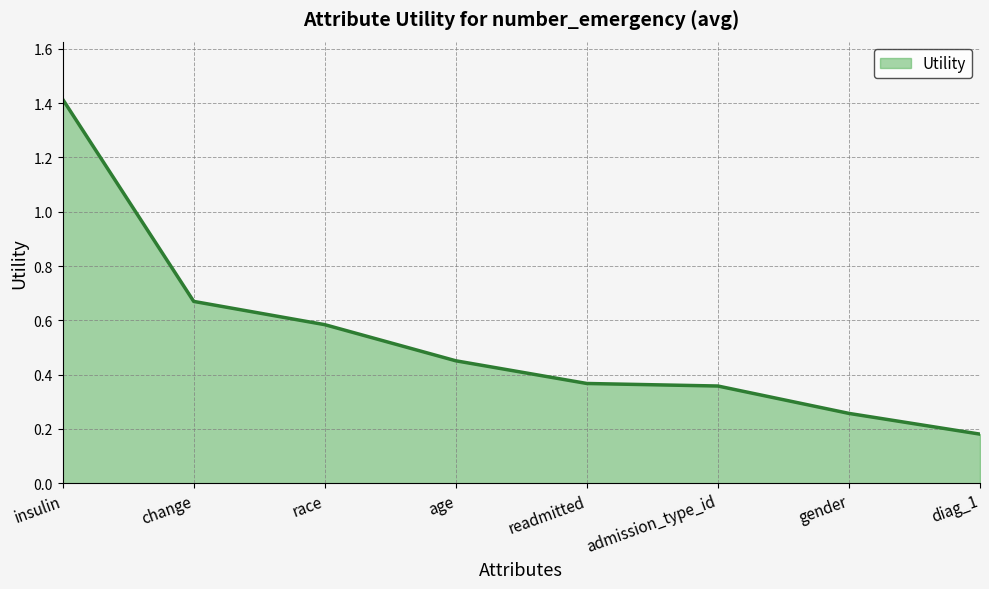

What position from the right is readmitted?

4